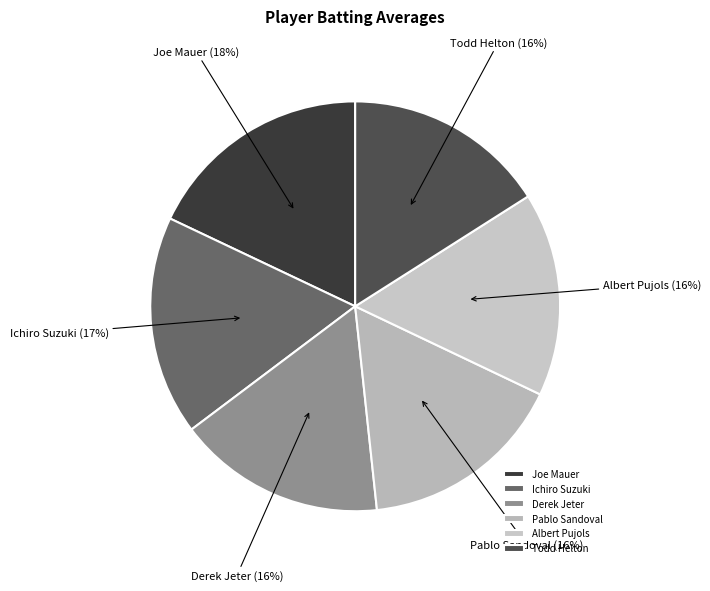

Which category has the biggest portion of the pie?

Joe Mauer